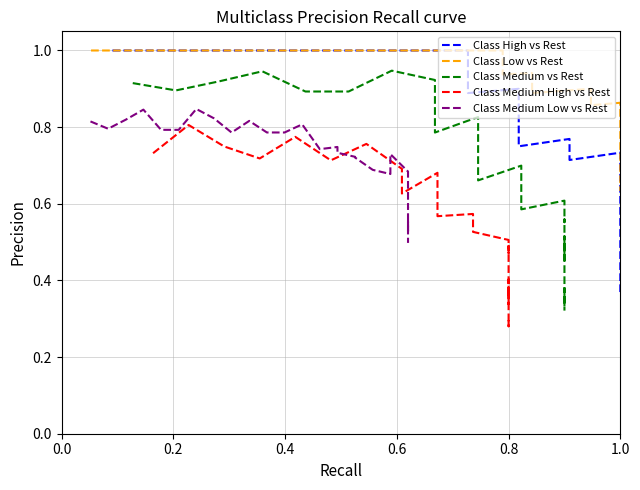

True or false: Class Medium Low vs Rest has a value of 0.7 at 14.

True